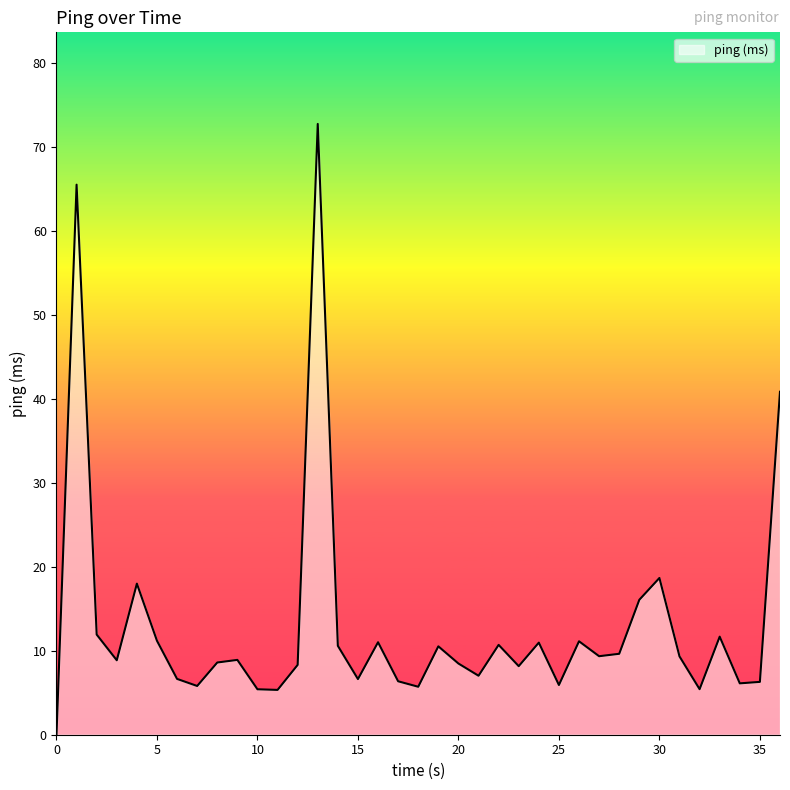

How many lines are shown in the chart?

1